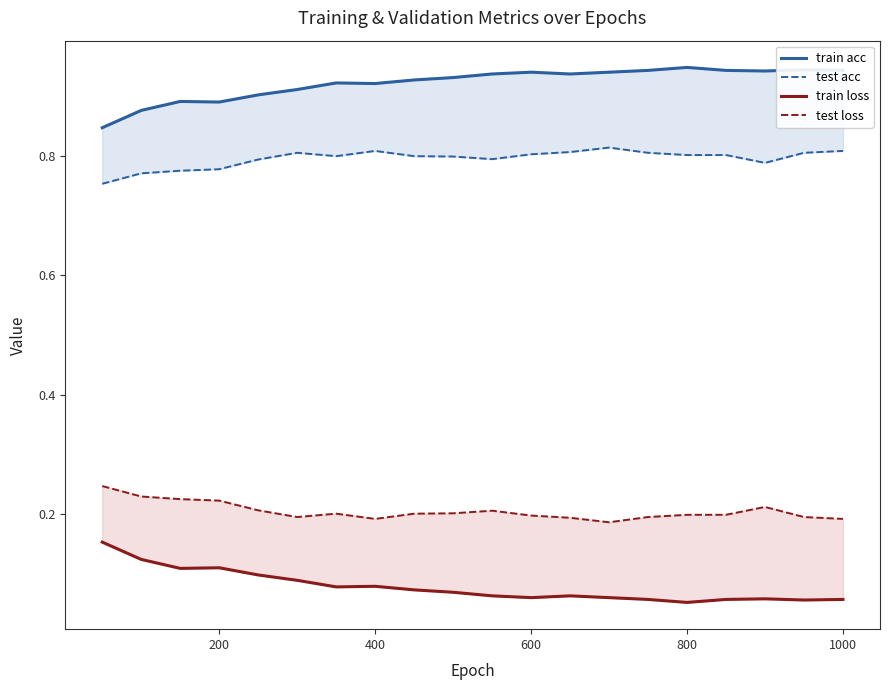

What are all the series names shown in the legend?

train acc, test acc, train loss, test loss